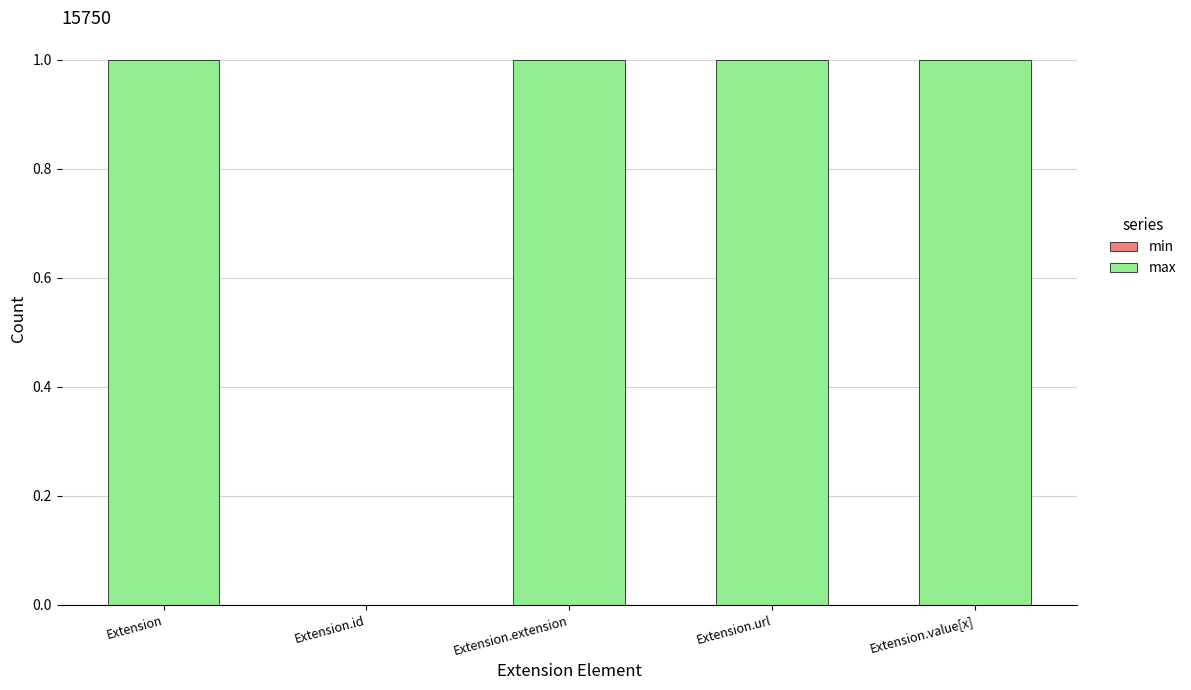

Which has a higher value, Extension.id or Extension.value[x]?

Extension.value[x]